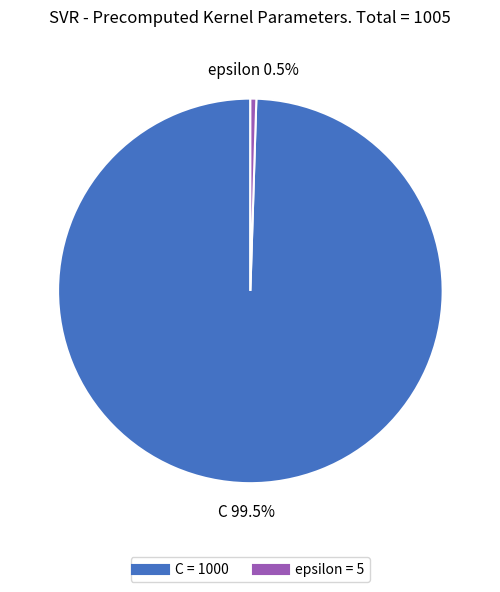

What is the smallest slice in the pie chart?

epsilon